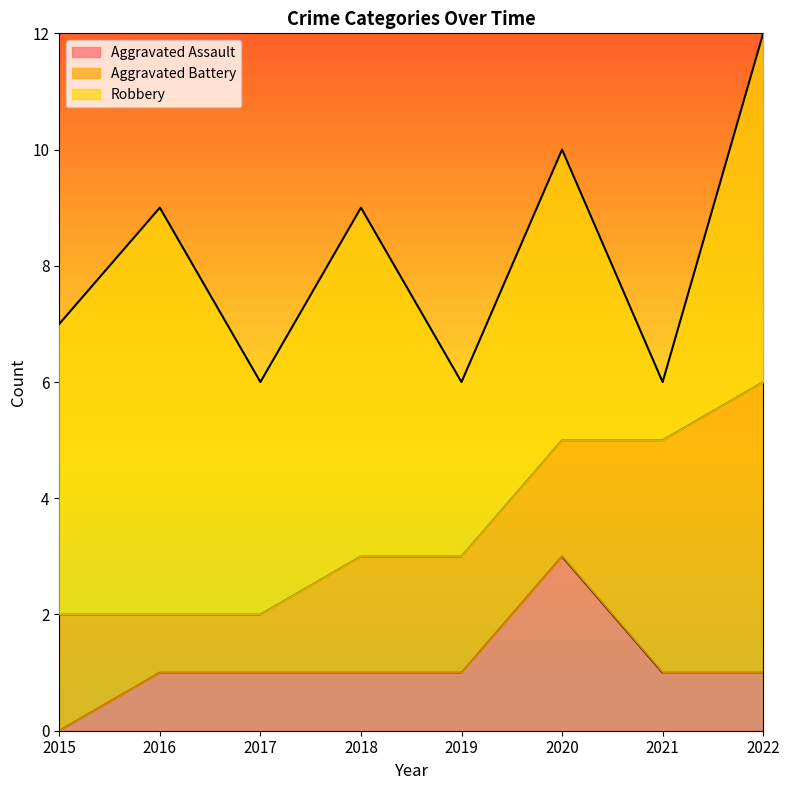

How many series are shown in this chart?

3